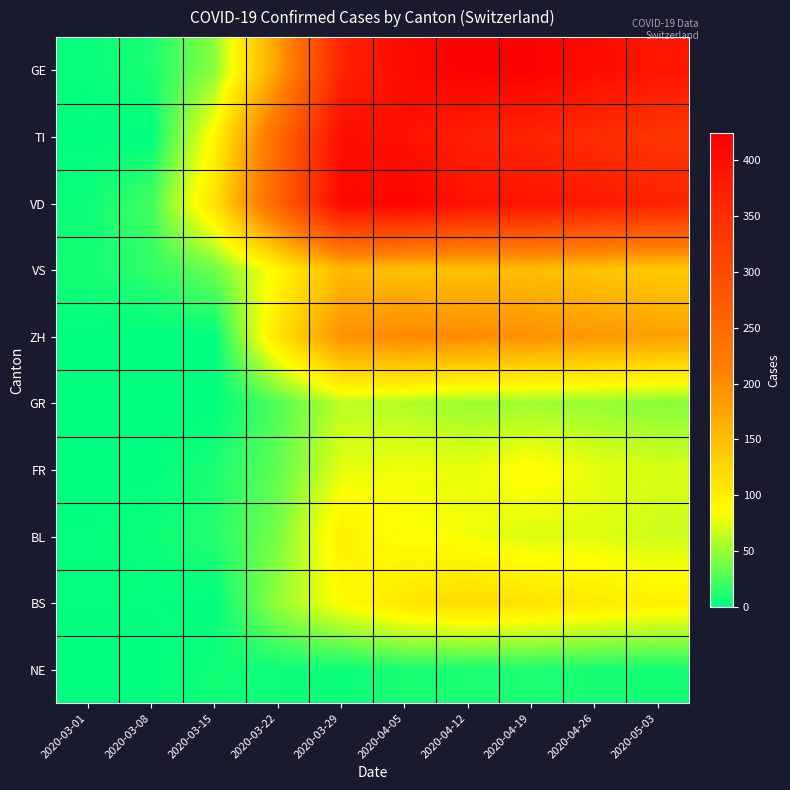

Which series has the widest spread of values?

GE